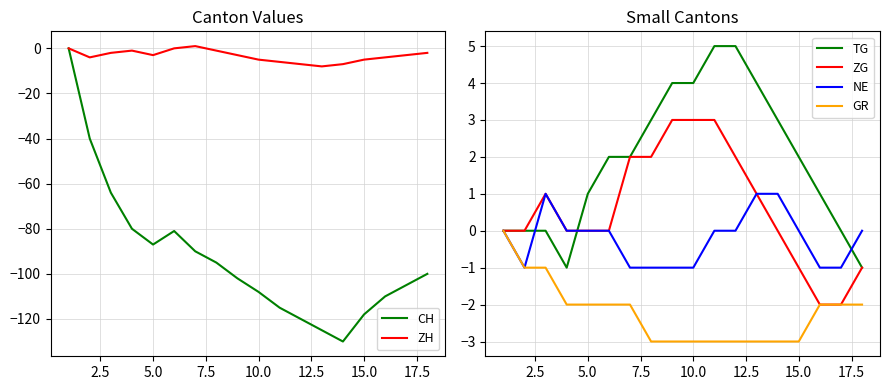

Does the chart display data point markers on the line(s)?

No